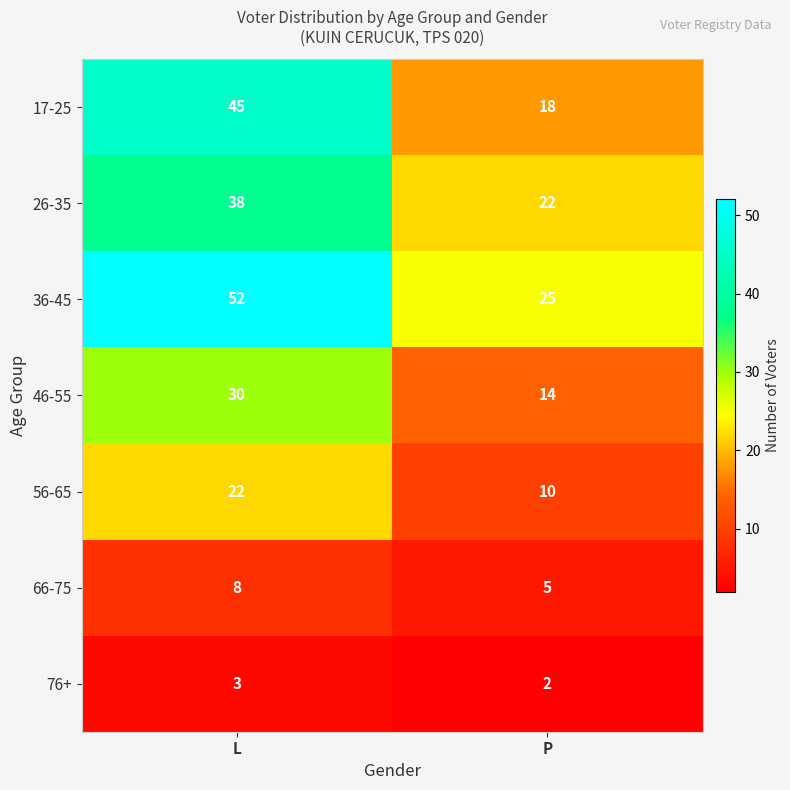

What is the spread (max minus min) of values at L?

49